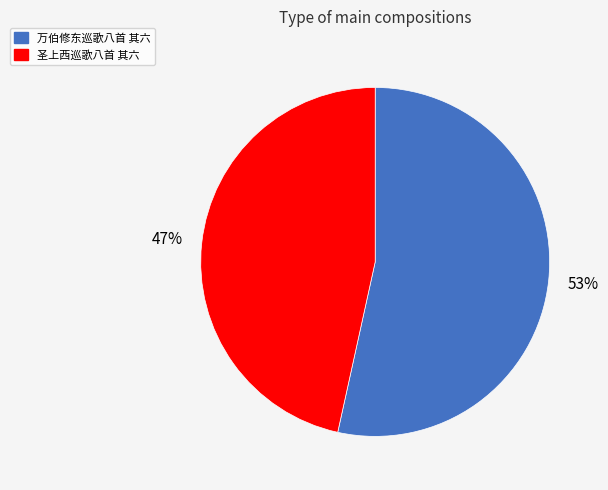

What is the ratio of the value at 圣上西巡歌八首 其六 to the value at 万伯修东巡歌八首 其六?

0.9